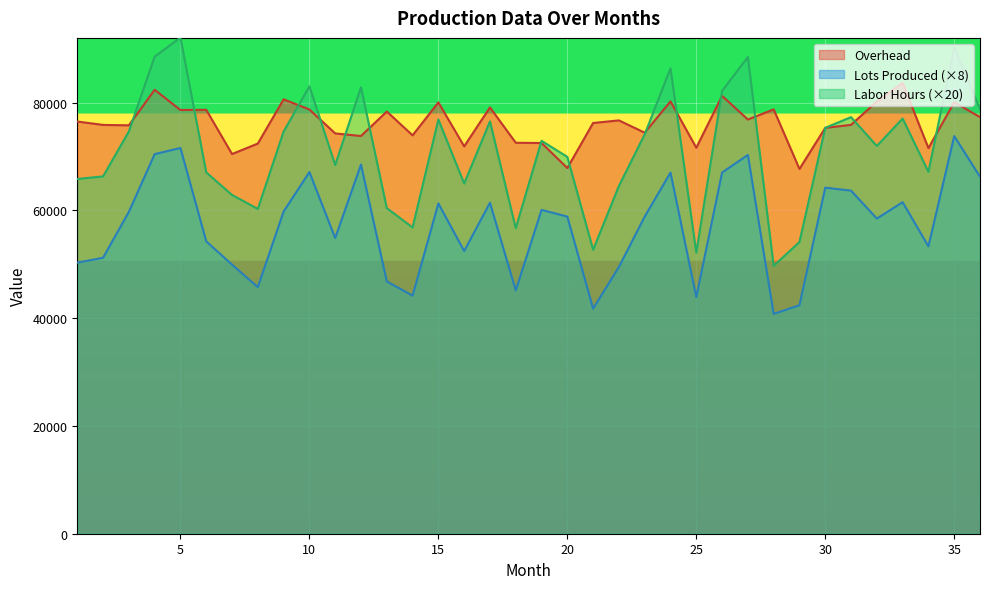

At 18, list the series in order from largest to smallest.

Overhead, Labor Hours, Lots Produced